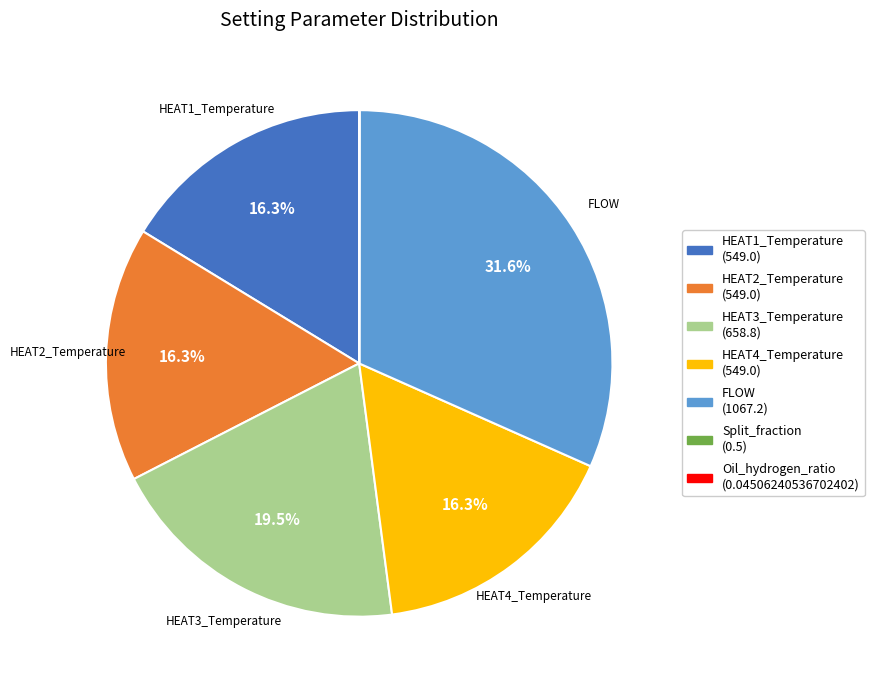

Is there any slice that represents more than half of the pie?

No